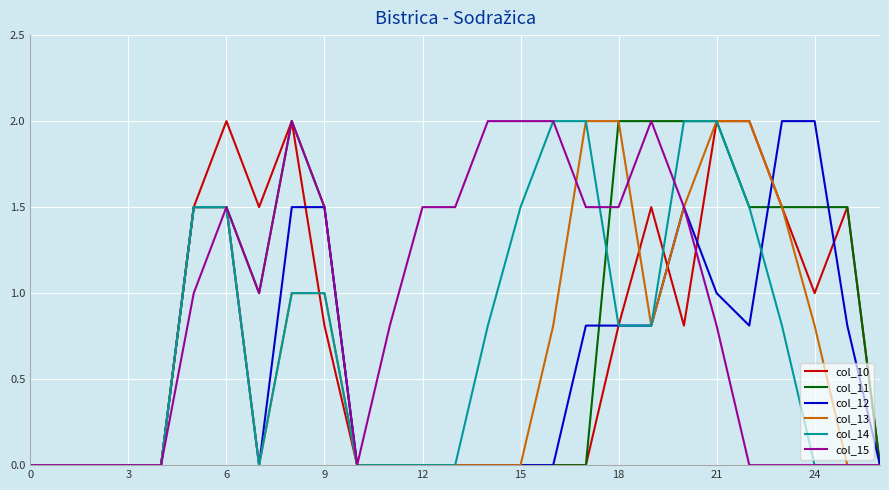

What is the maximum value shown in the chart?

2.0